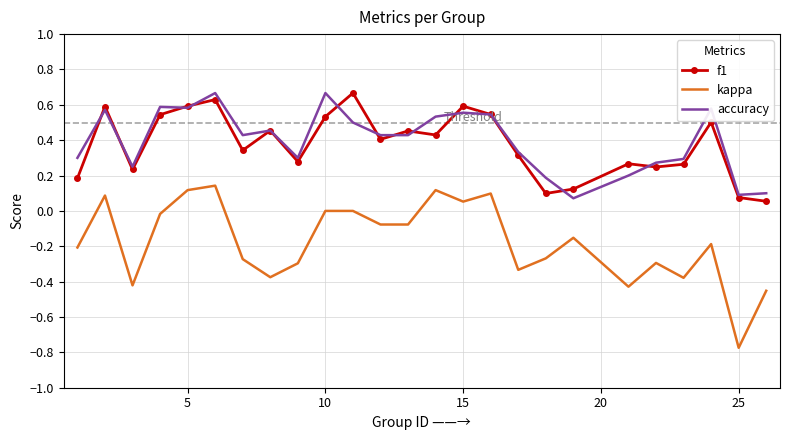

Which series has the widest spread of values?

kappa